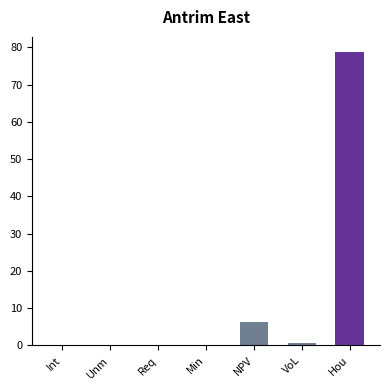

Where is the data nearest to the value 39?

NPV